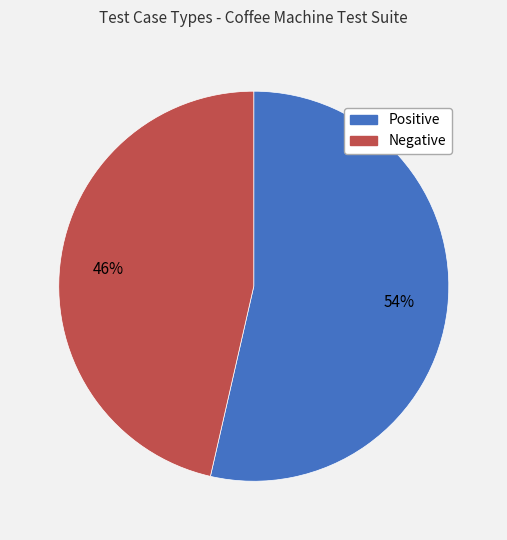

To the nearest percent, what is the average slice percentage?

50%